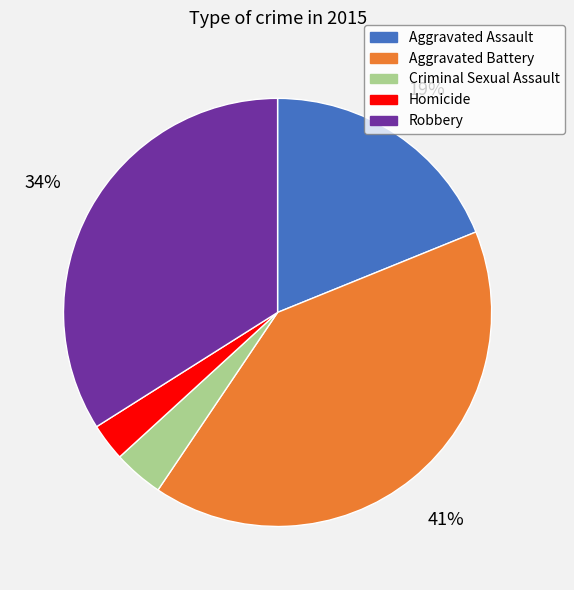

To the nearest percent, what percentage of the pie is Aggravated Assault?

19%